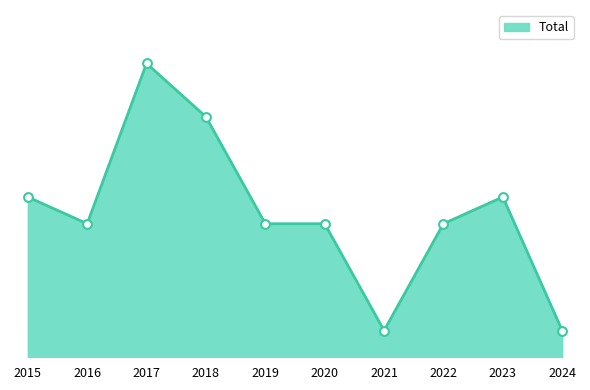

What is the change in value from 2015 to 2017?

+5